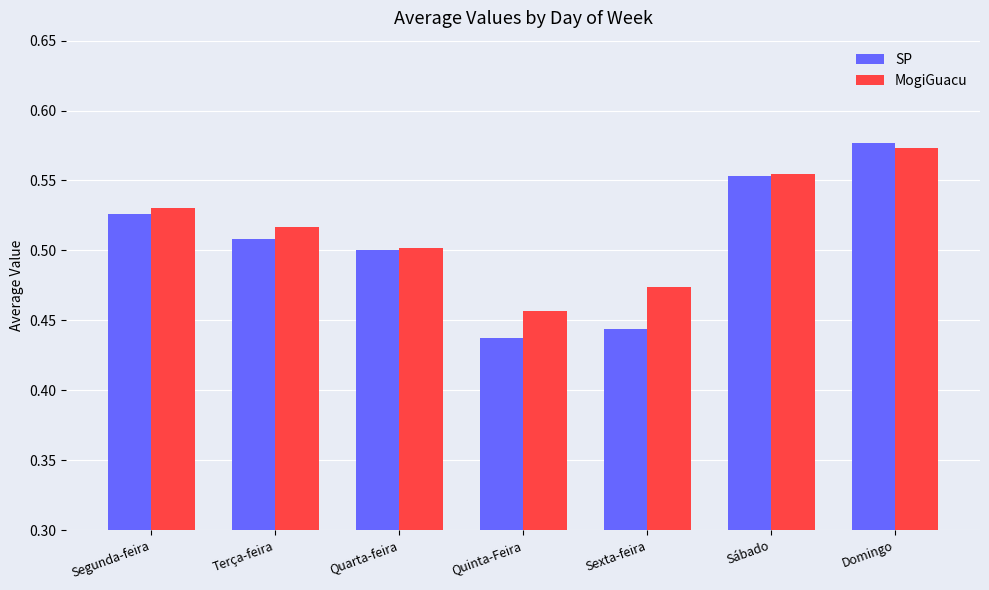

What is the label of the 7th bar from the left?

Domingo